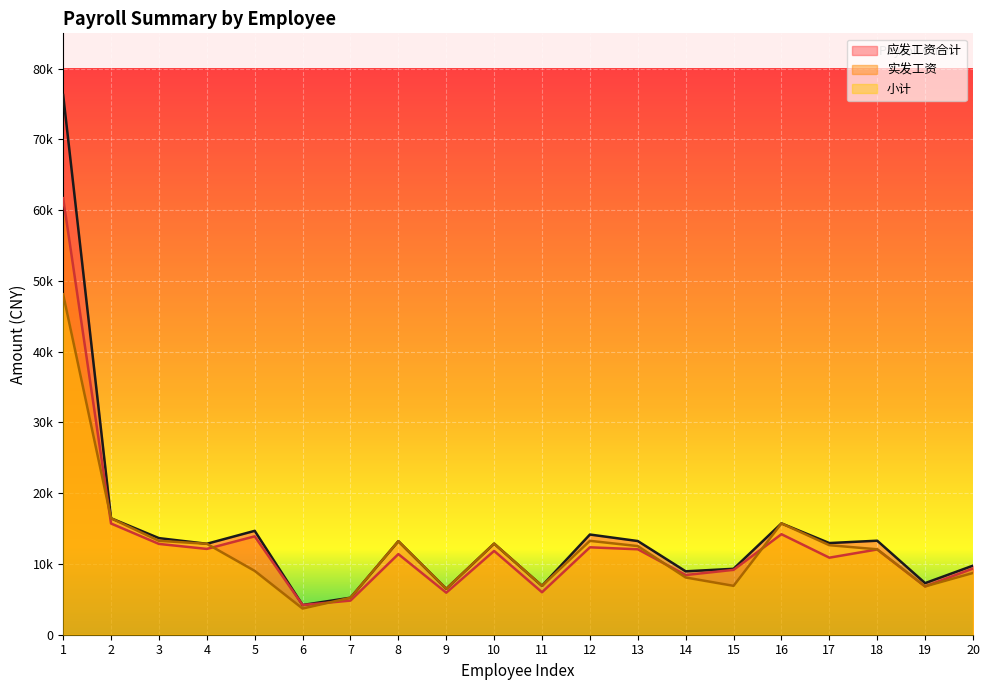

True or false: 应发工资合计 and 实发工资 cross at least once.

False